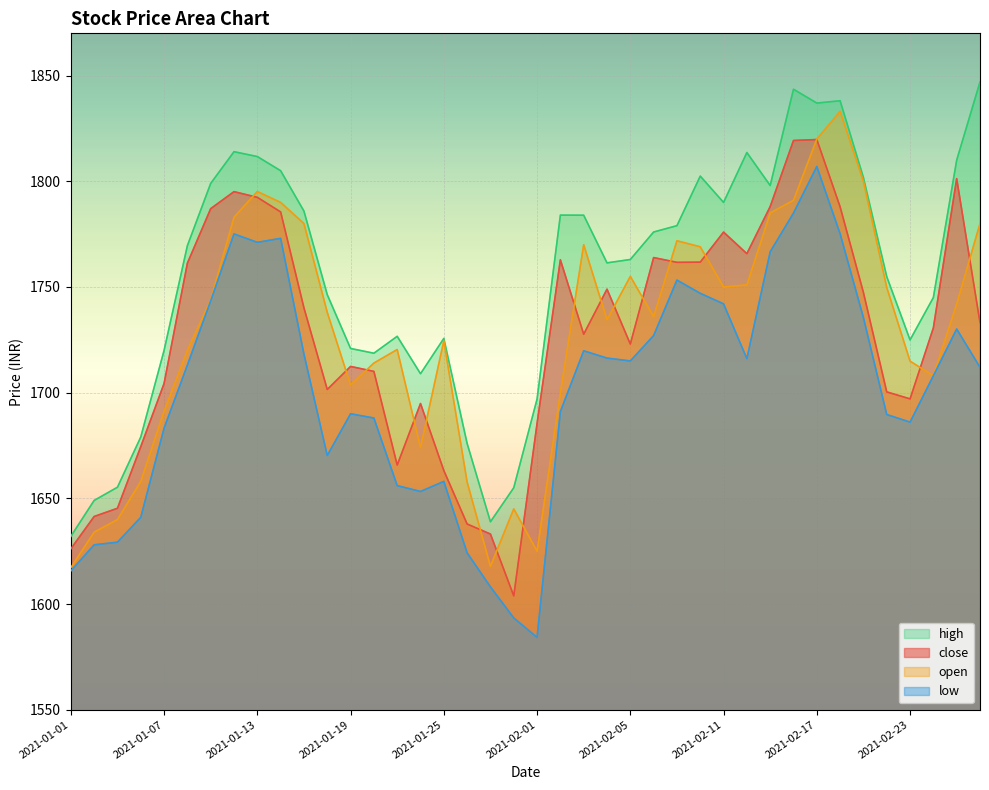

At how many categories does at least one series exceed 1621?

40